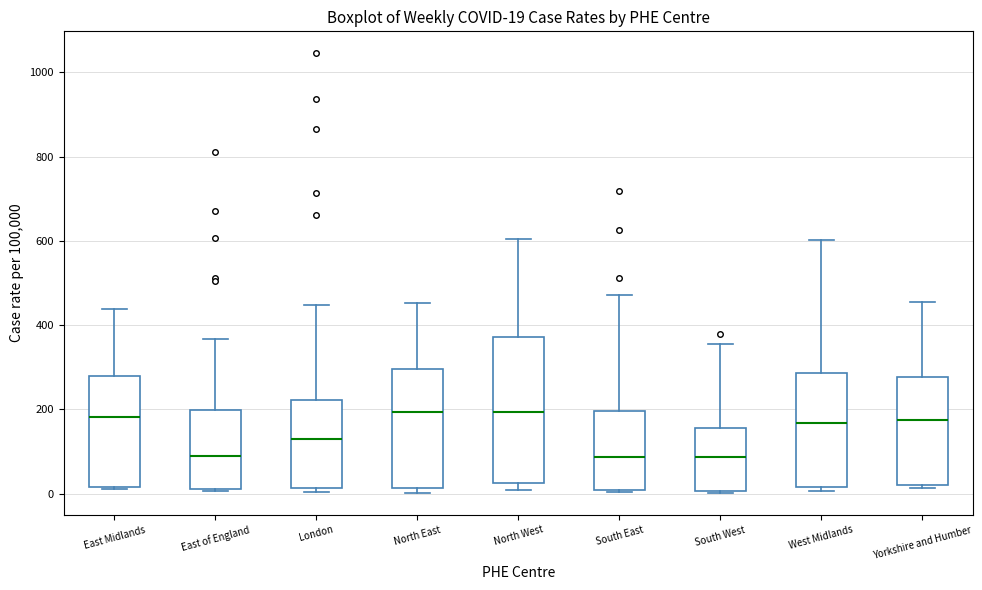

Which box is the tallest, from its lower edge to its upper edge?

North West